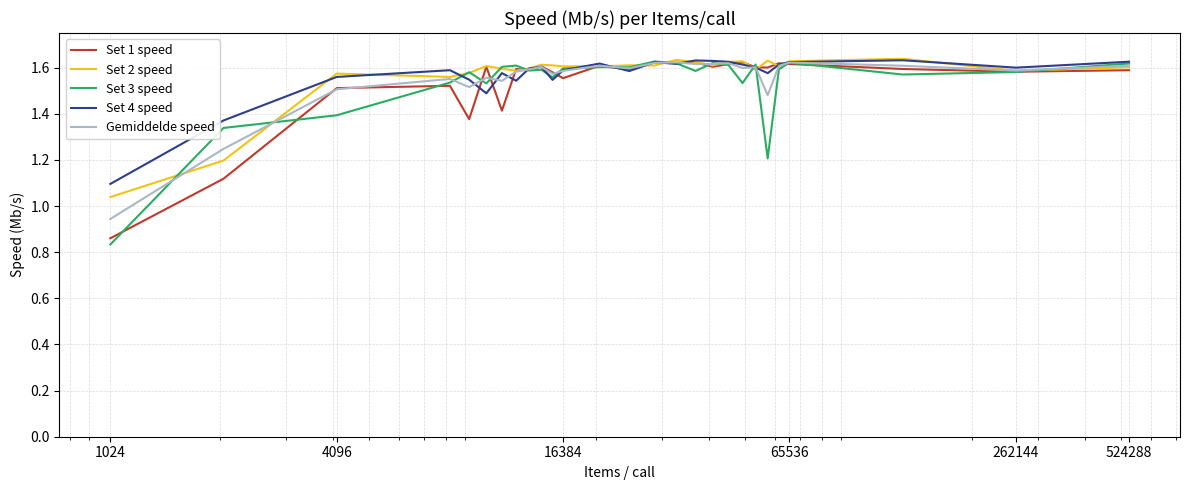

Which series has the widest spread of values?

Set 3 speed